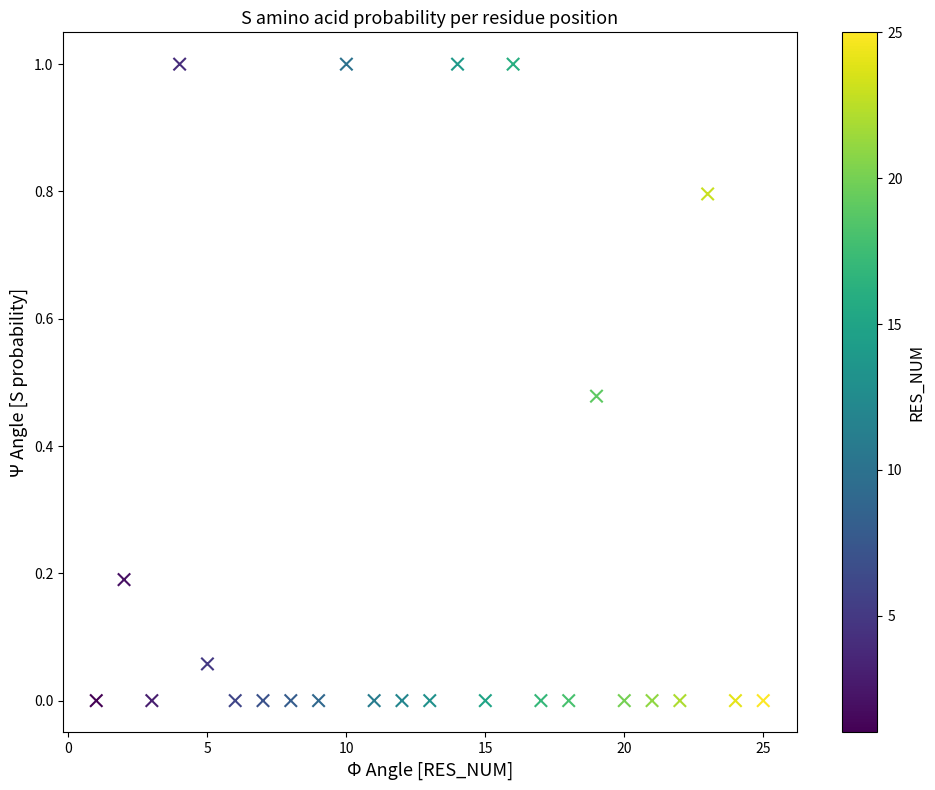

What is the range of X values (max minus min)?

24.0